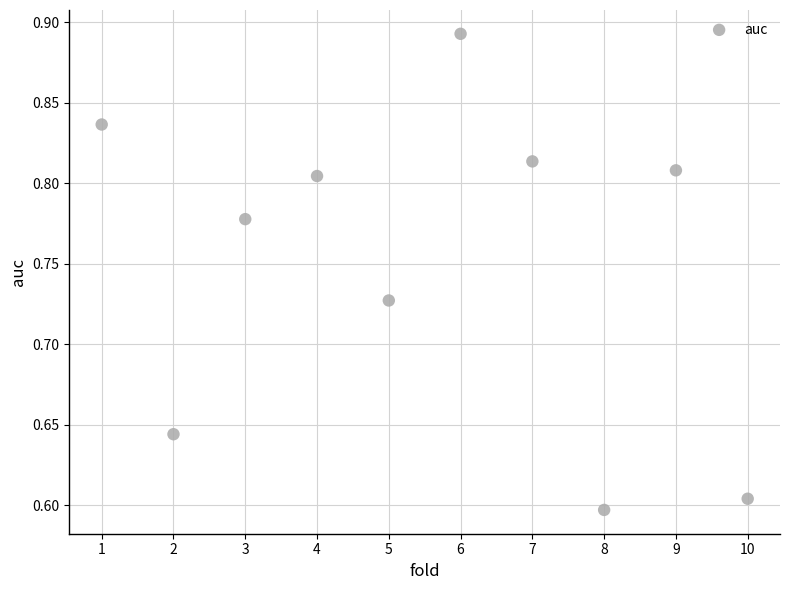

What is the range of X values (max minus min)?

9.0